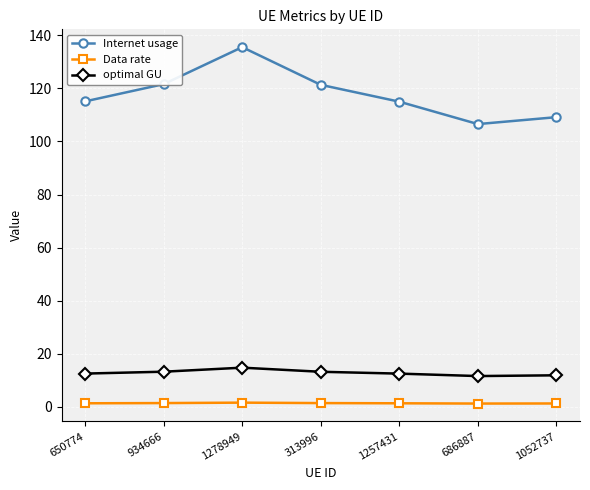

True or false: Internet usage has a value of 121.3 at 313996.

True